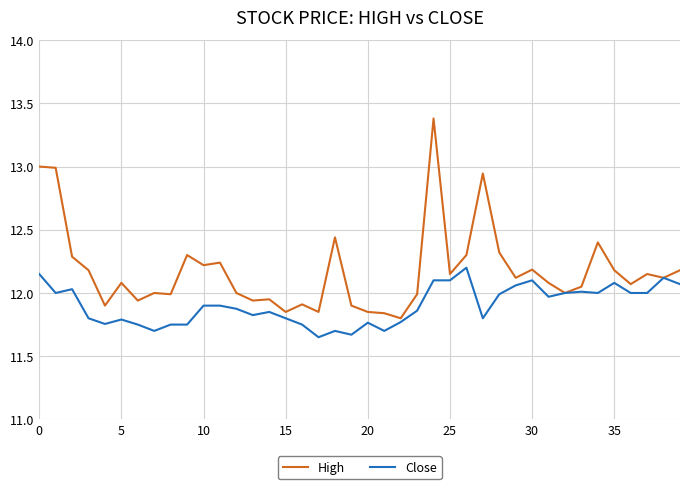

How many series are shown in this chart?

2